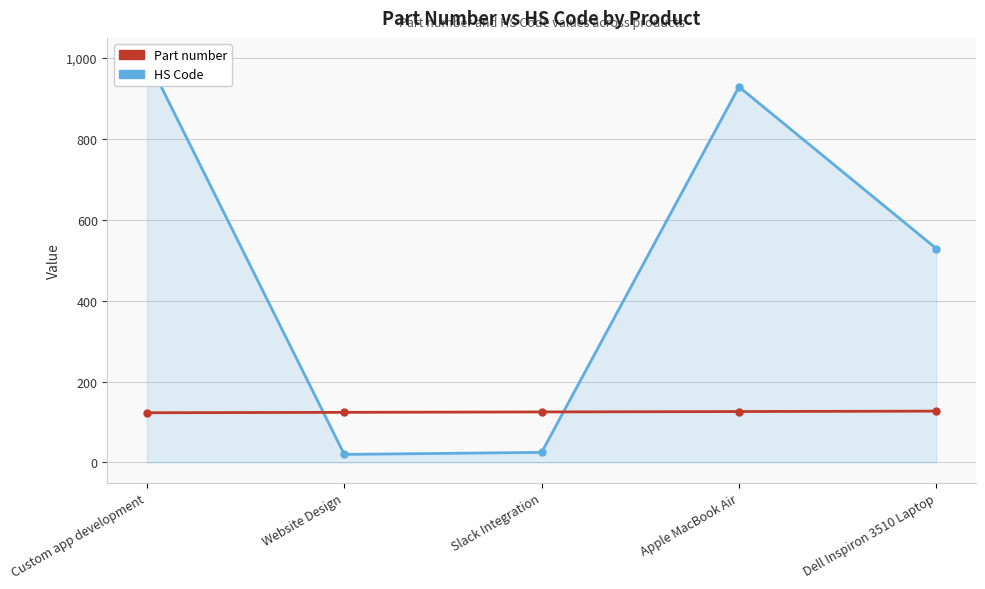

What is the sum of all HS Code values?

2503